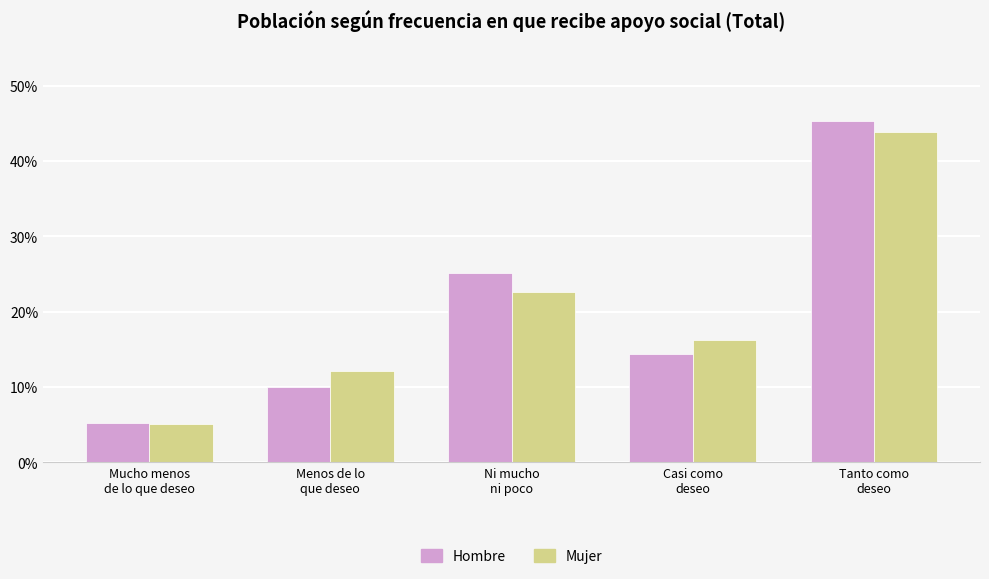

How many Hombre values are between 0 and 1?

5